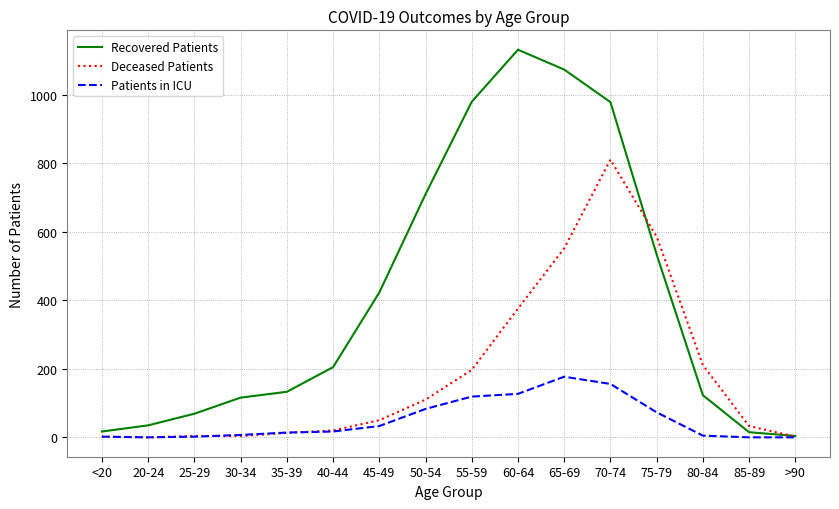

List the series in order of their peak value, highest first.

Recovered Patients, Deceased Patients, Patients in ICU